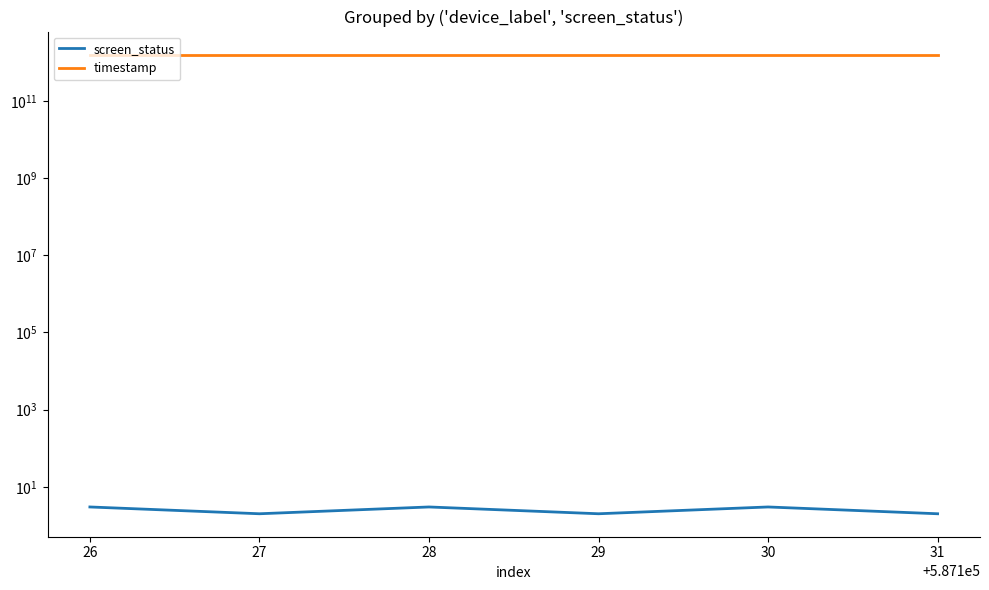

What value does the timestamp series have at 31, to the nearest 100?

1602954034200